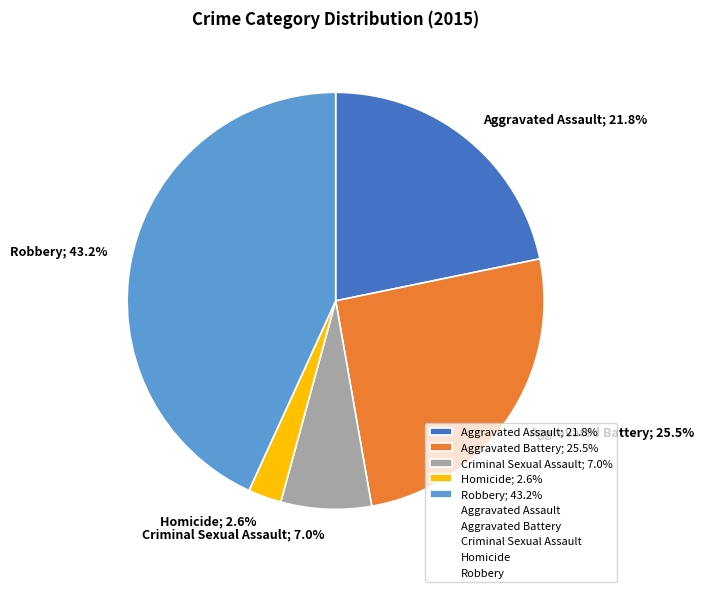

How many segments does this pie chart have?

5